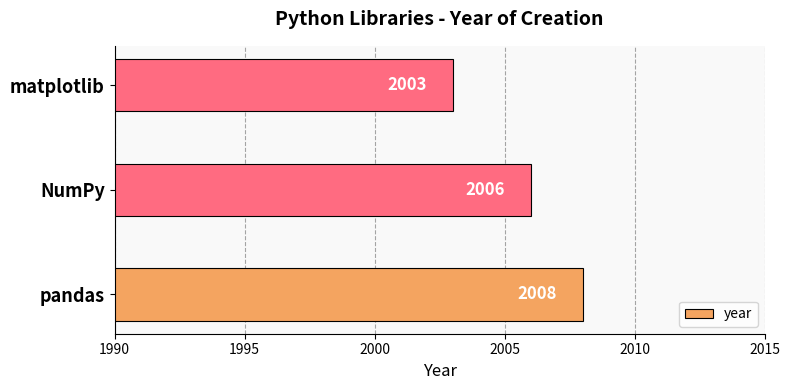

Count the number of categories in the chart.

3